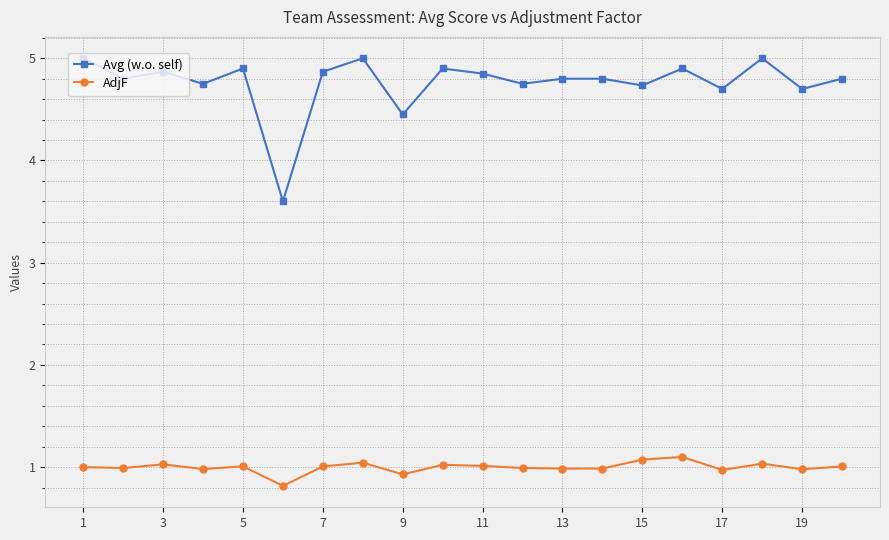

What is the highest value of the AdjF series?

1.1